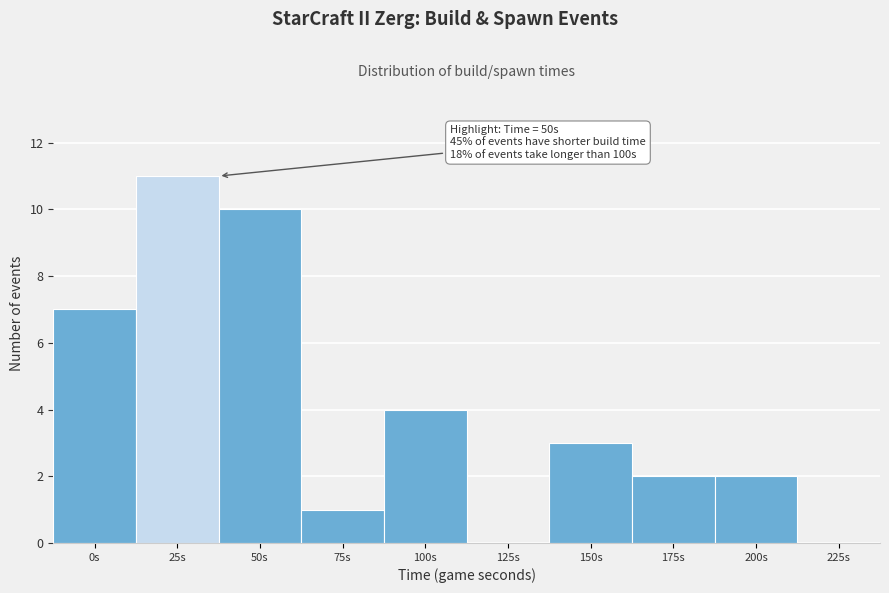

Reading left to right, extract all data points from this chart.

0s=7	25s=11	50s=10	75s=1	100s=4	125s=0	150s=3	175s=2	200s=2	225s=0